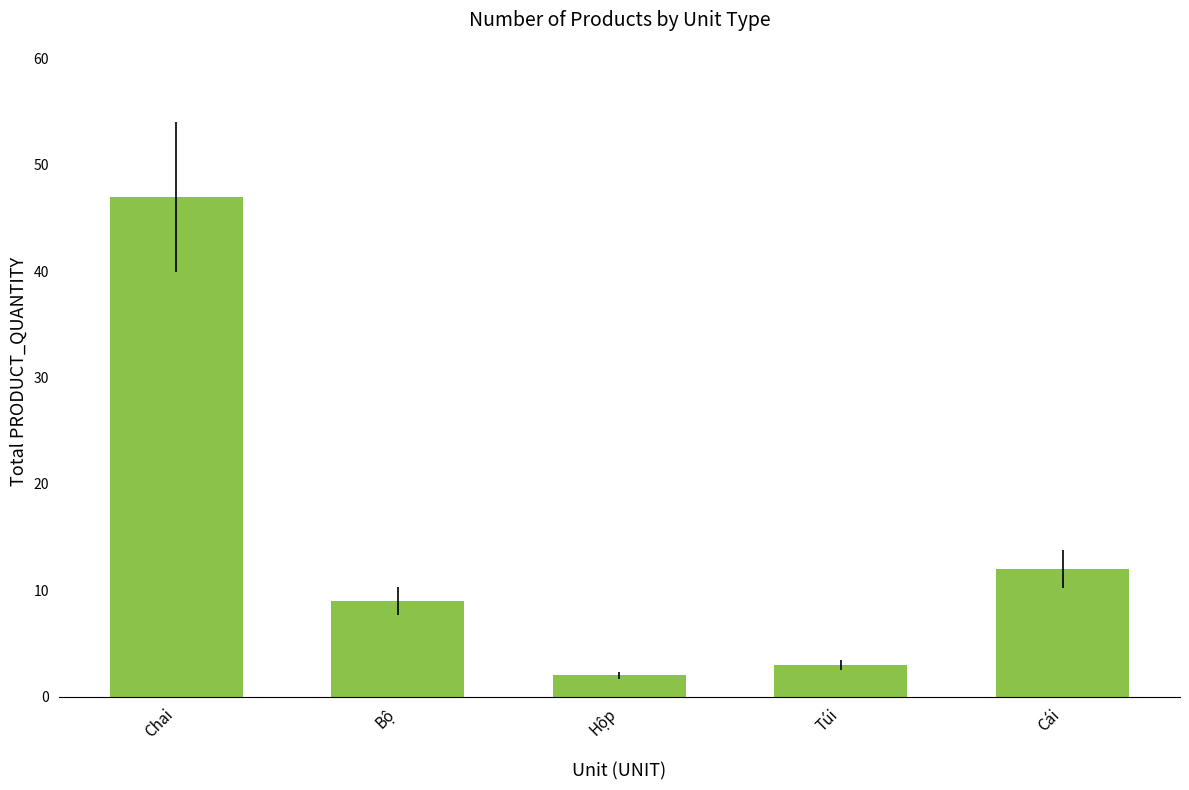

How many categories are shown in the chart?

5